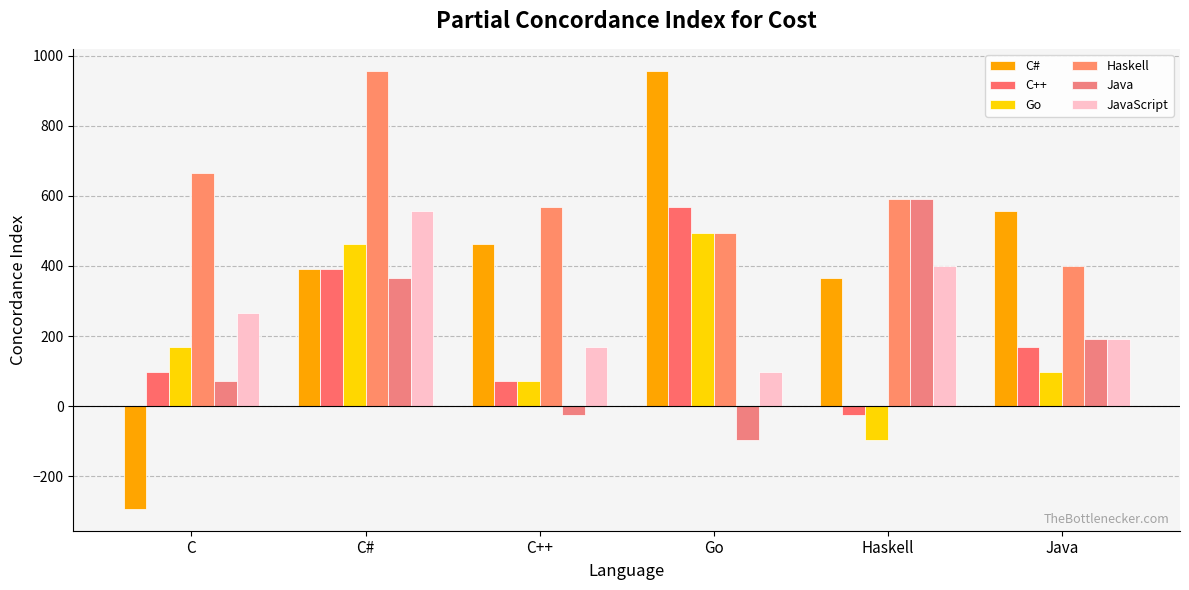

How many bars are there in each group?

6